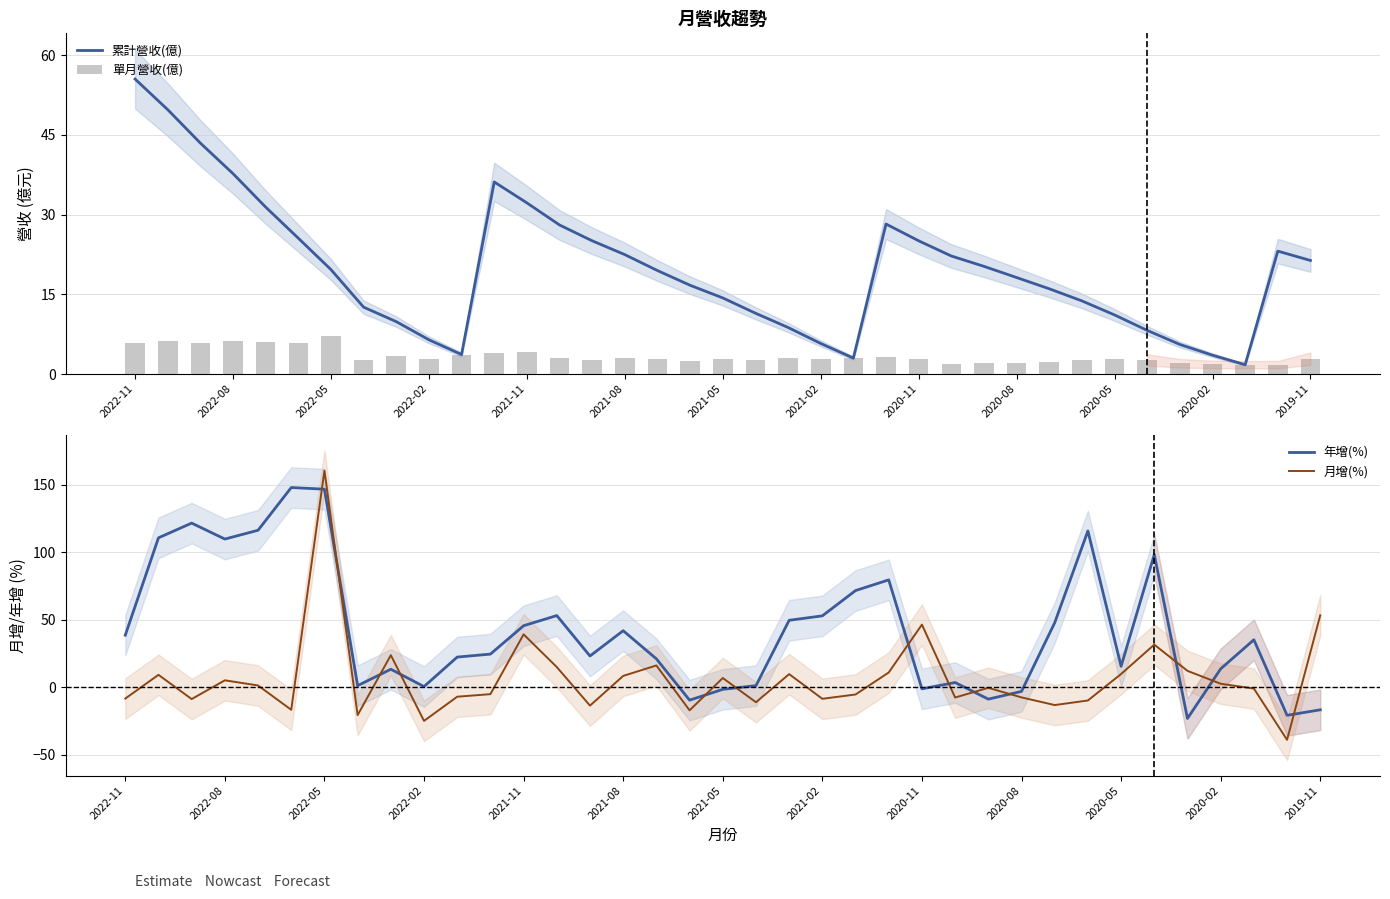

Where does the 累計營收(億) series first go above 19?

2022-11